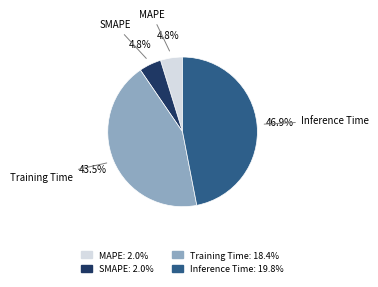

Which has a higher value, SMAPE or Inference Time?

Inference Time